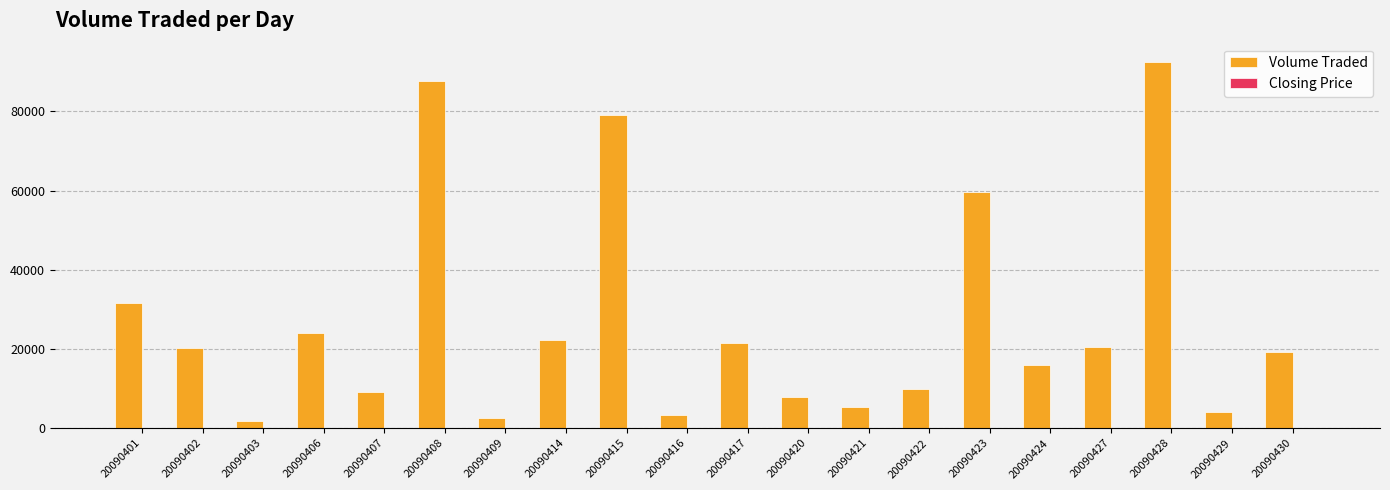

Which series has the largest total across all categories?

Volume Traded